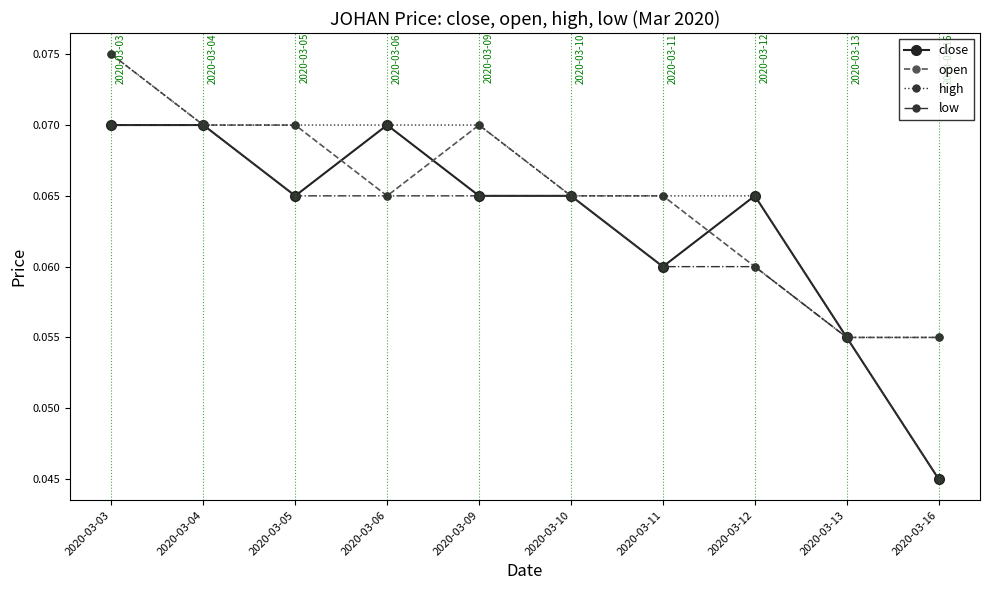

How many distinct data groups are displayed?

4